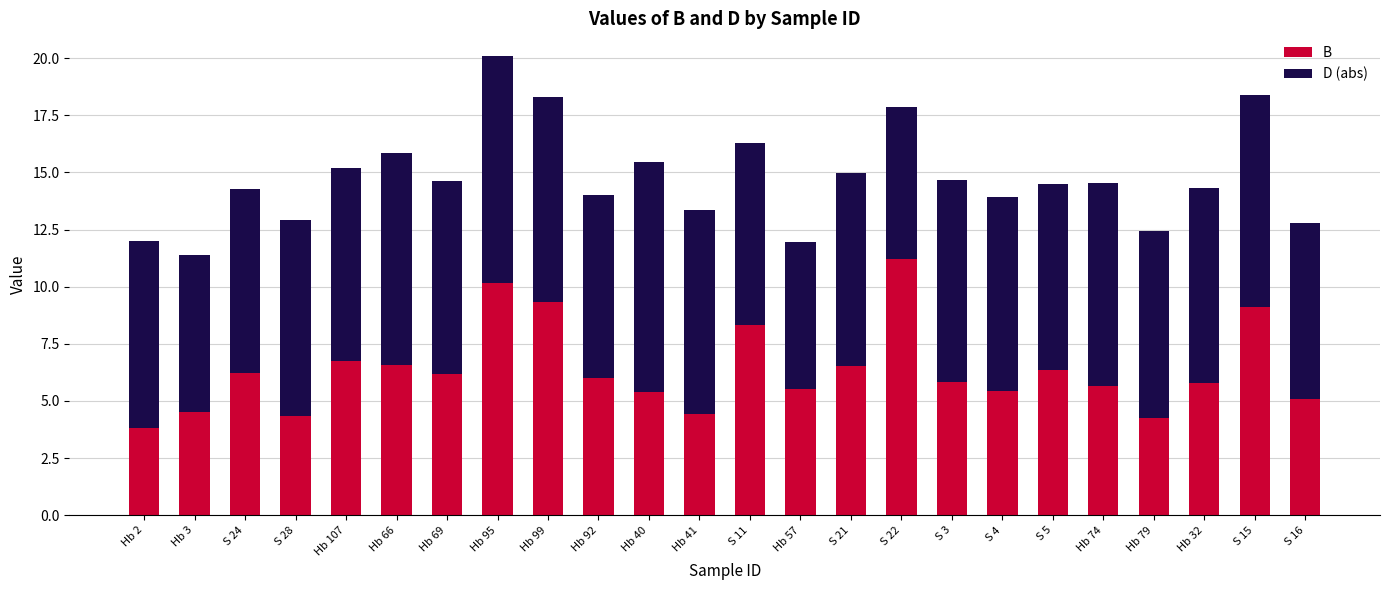

How many series are shown in this chart?

2